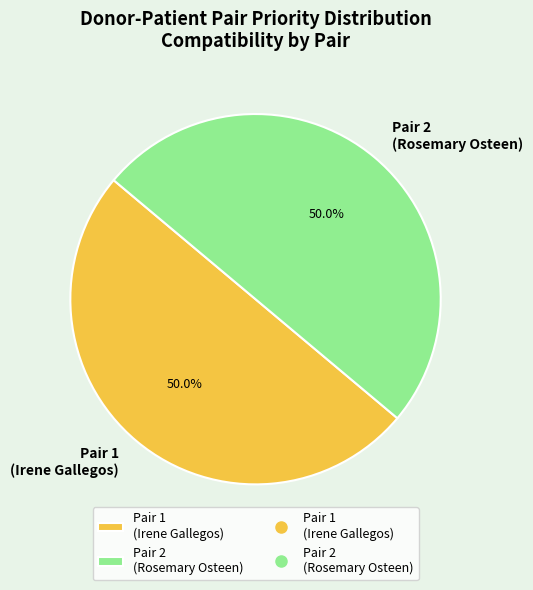

What is the ratio of the value at Pair 2 (Rosemary Osteen) to the value at Pair 1 (Irene Gallegos)?

1.0